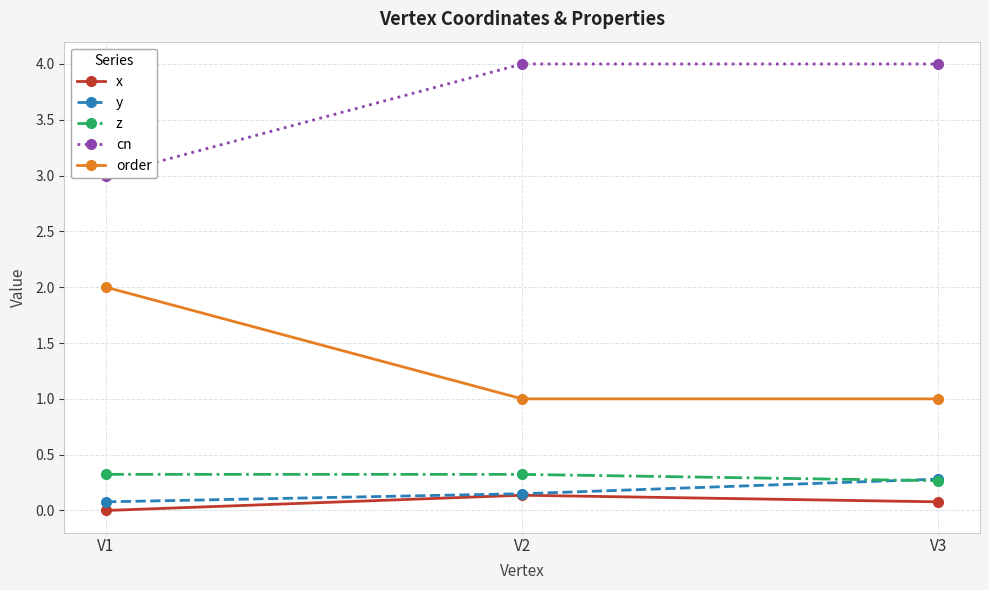

What is the total value across all series at V2?

5.6